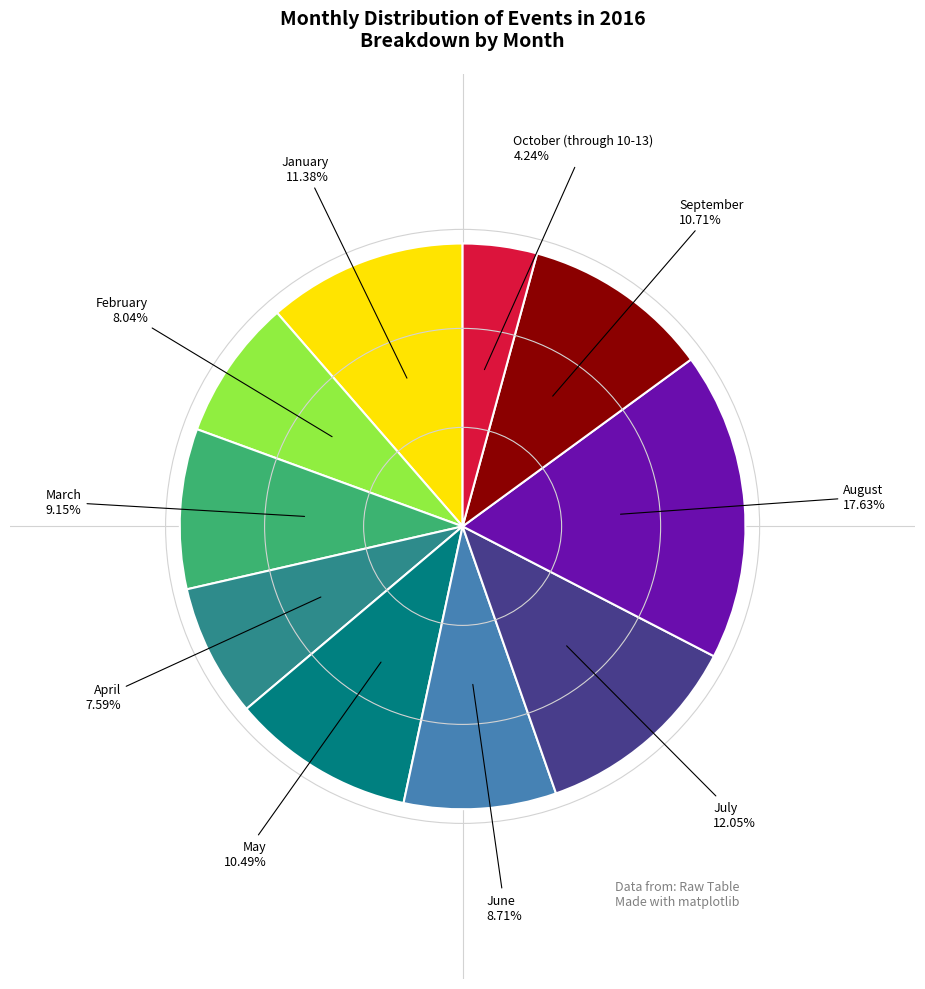

Is there a majority slice in this chart?

No